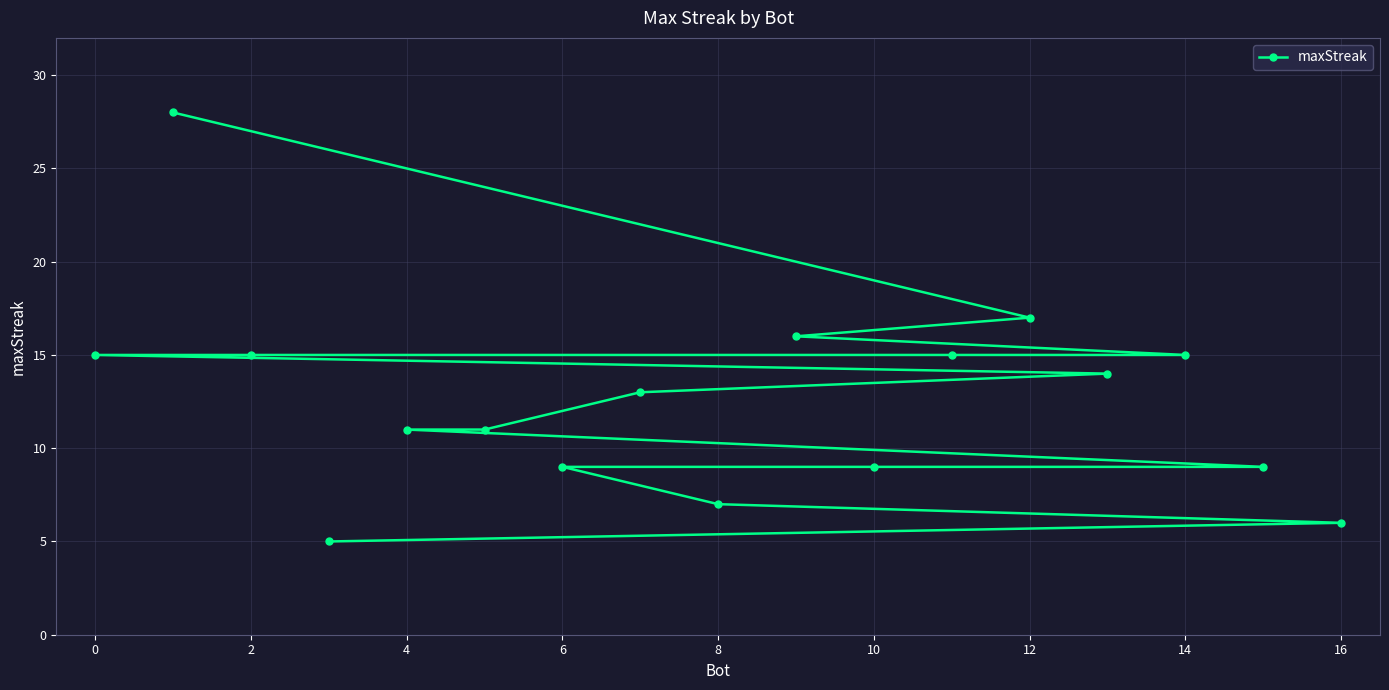

What is the maximum value shown in the chart?

28